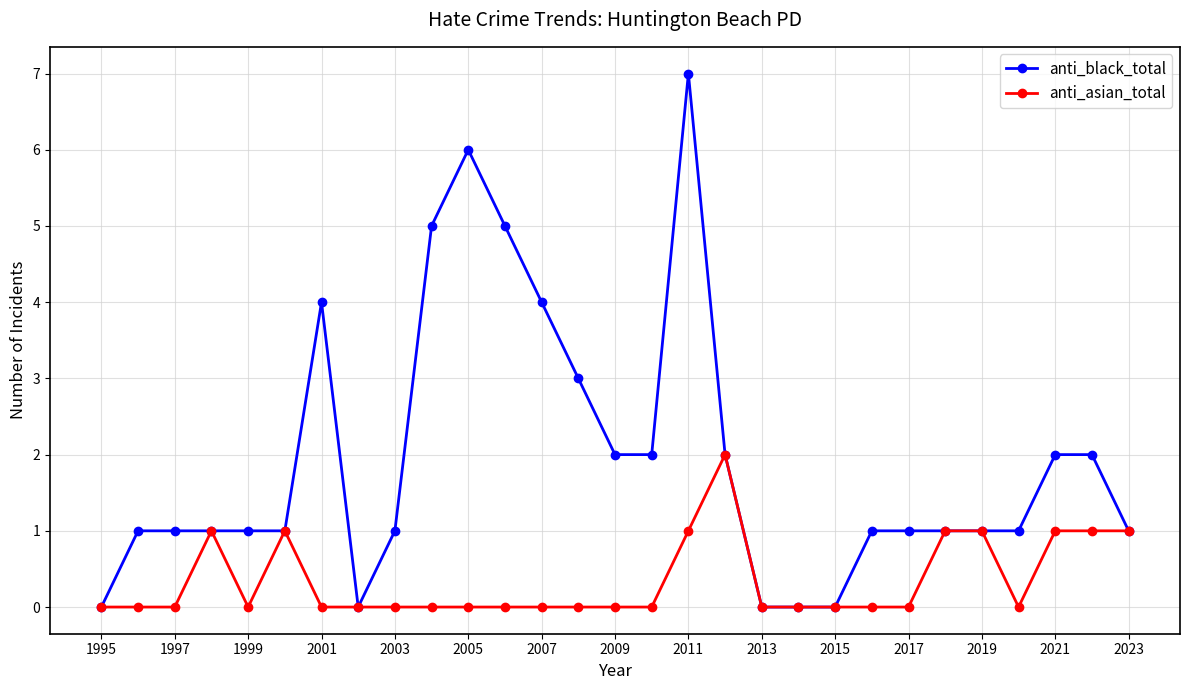

What is the value of the anti_black_total point at the 12th from the left?

5